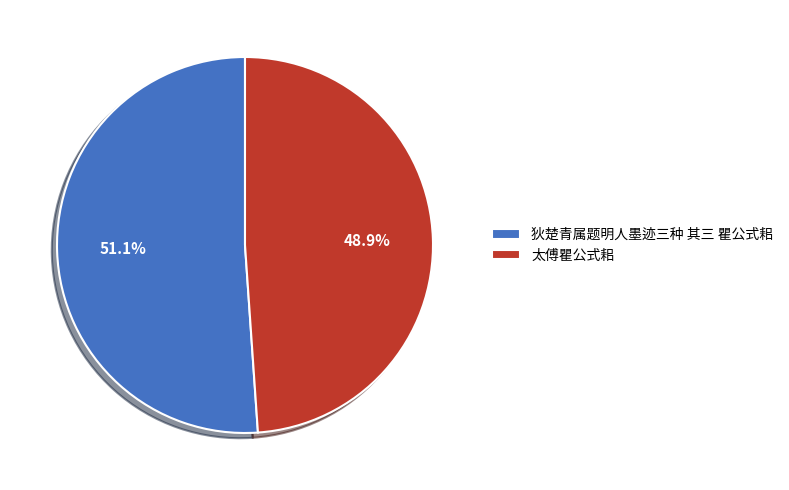

Between 太傅瞿公式耜 and 狄楚青属题明人墨迹三种 其三 瞿公式耜, which is larger?

狄楚青属题明人墨迹三种 其三 瞿公式耜